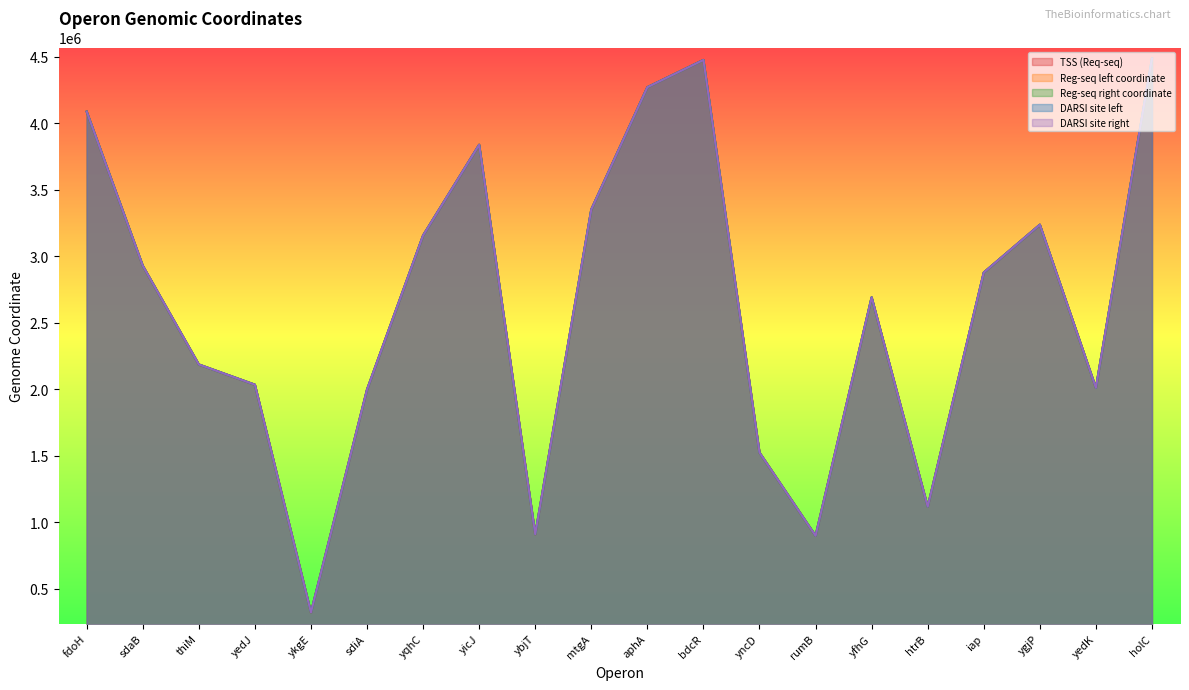

At which label does Reg-seq left coordinate reach its minimum?

ykgE